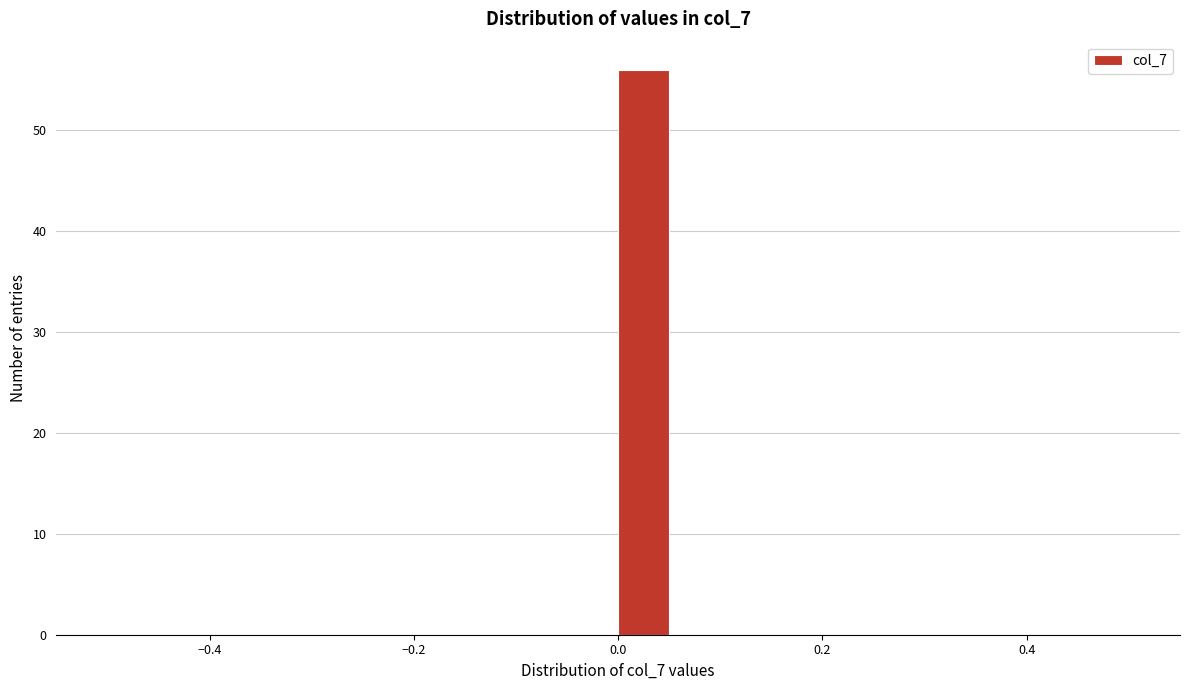

Read against the x-axis, roughly where is the centre of the tallest bar?

0.02